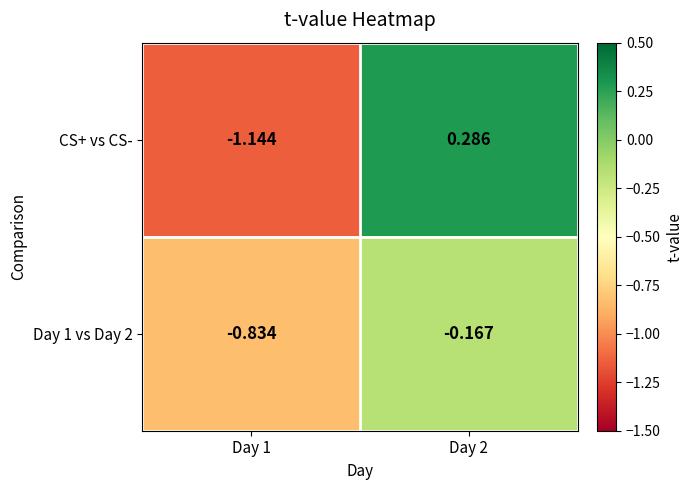

Rank the series by their maximum value, from lowest to highest.

Day 1 vs Day 2, CS+ vs CS-